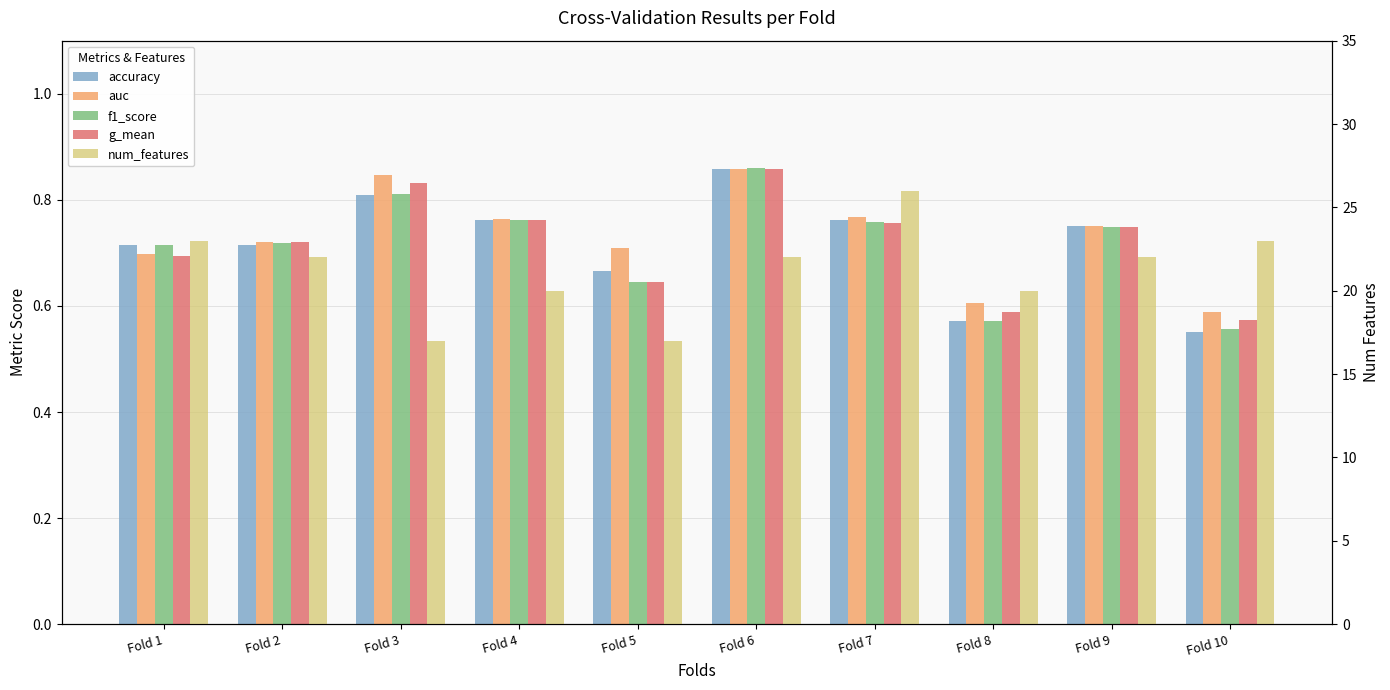

What is the spread (max minus min) of values at Fold 5?

16.4